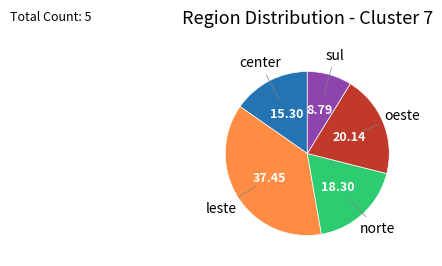

Is there a majority slice in this chart?

No